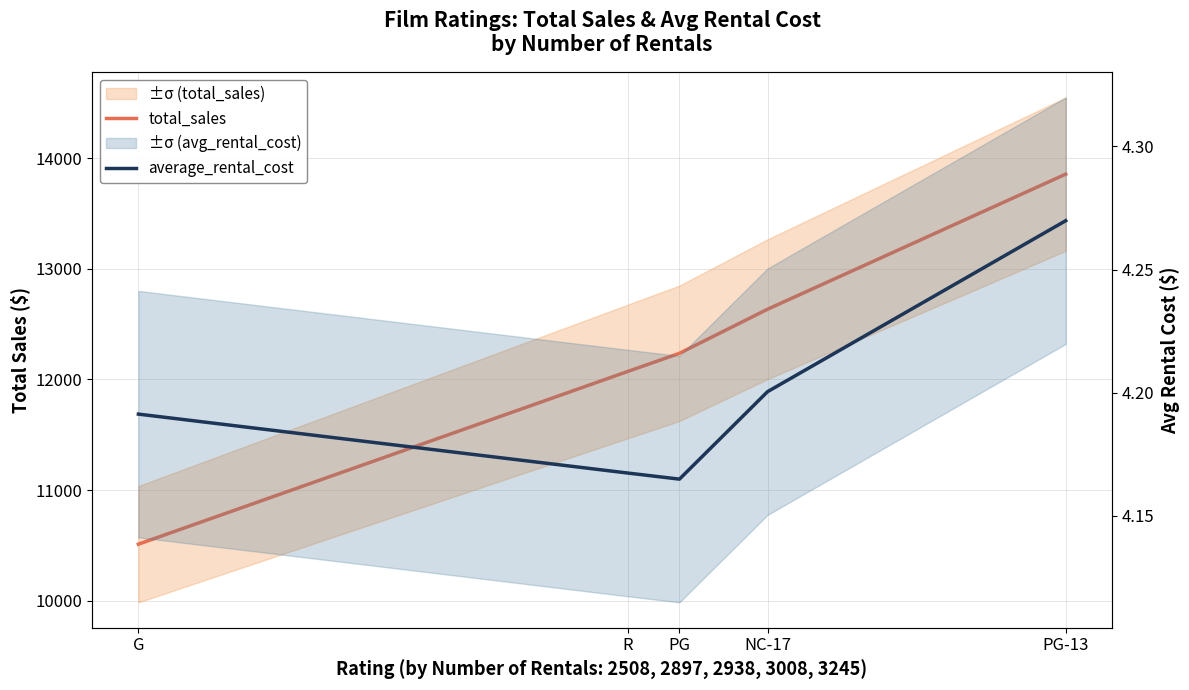

Which category has the lowest value across all series?

PG